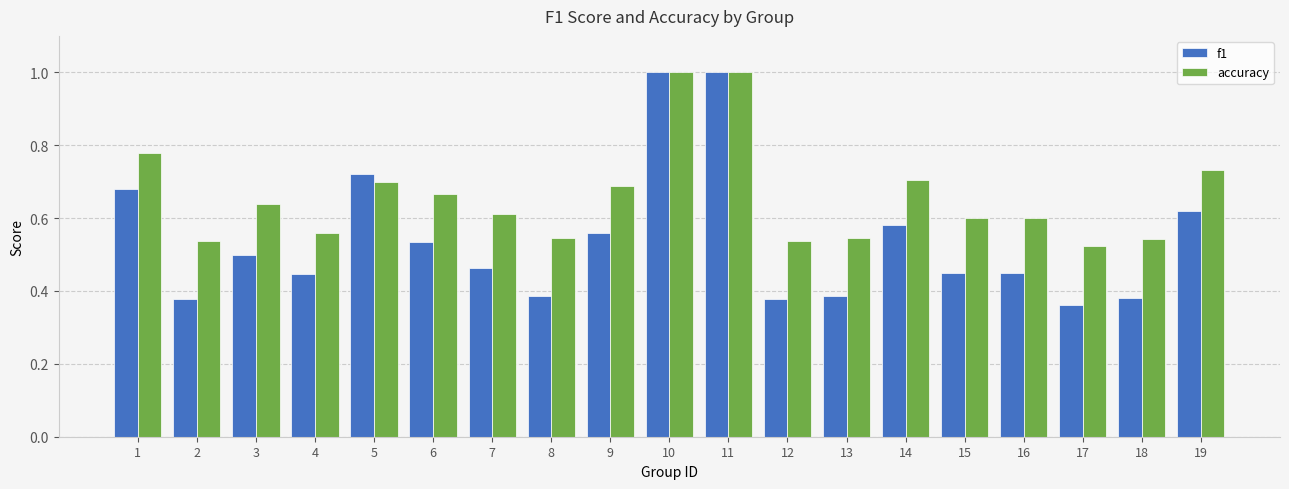

What is the highest value of the f1 series?

1.0